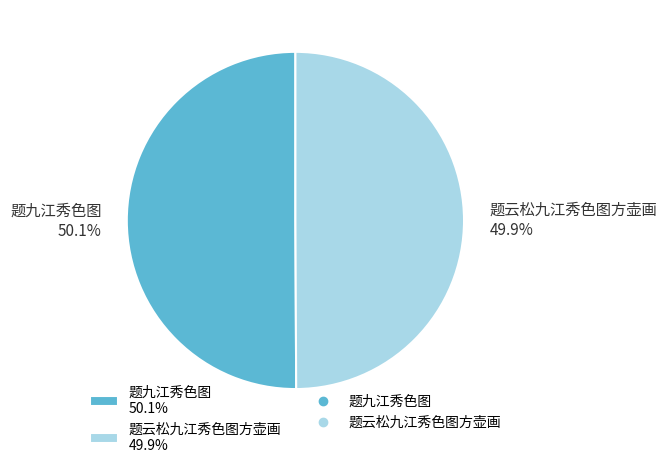

What portion of the pie excludes 题九江秀色图?

49.9%